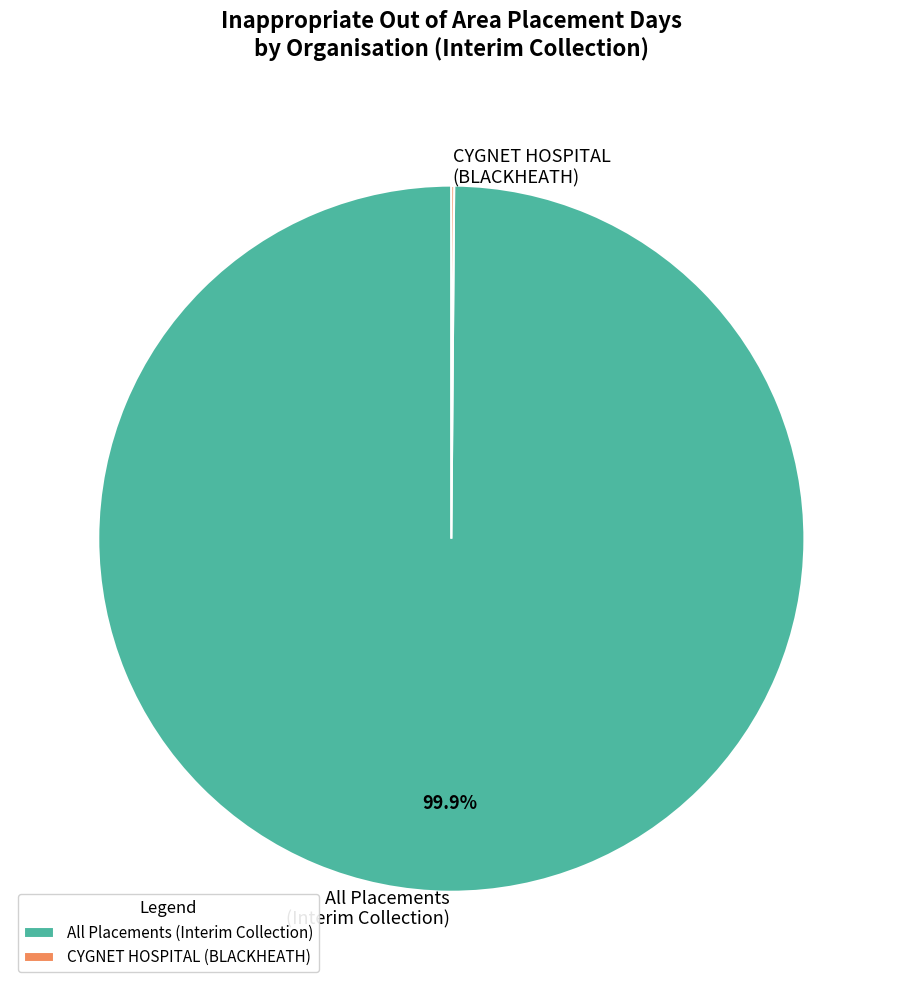

Is there any slice that represents more than half of the pie?

Yes